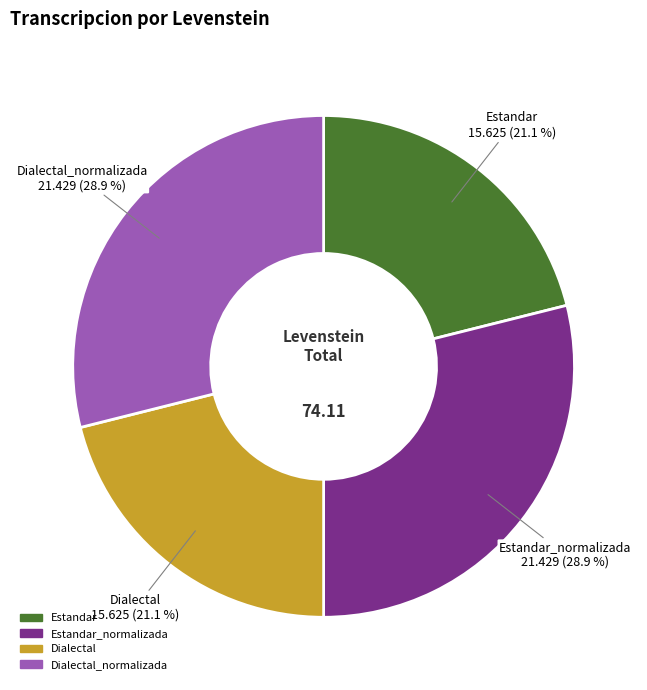

True or false: Dialectal accounts for 21% of the total.

True